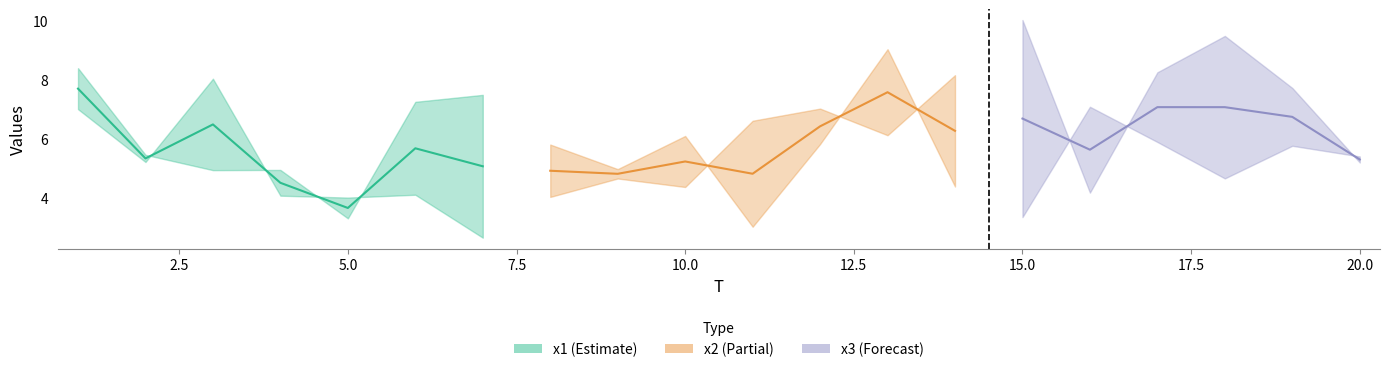

Is it true that x1 equals 3.9 at 13?

False